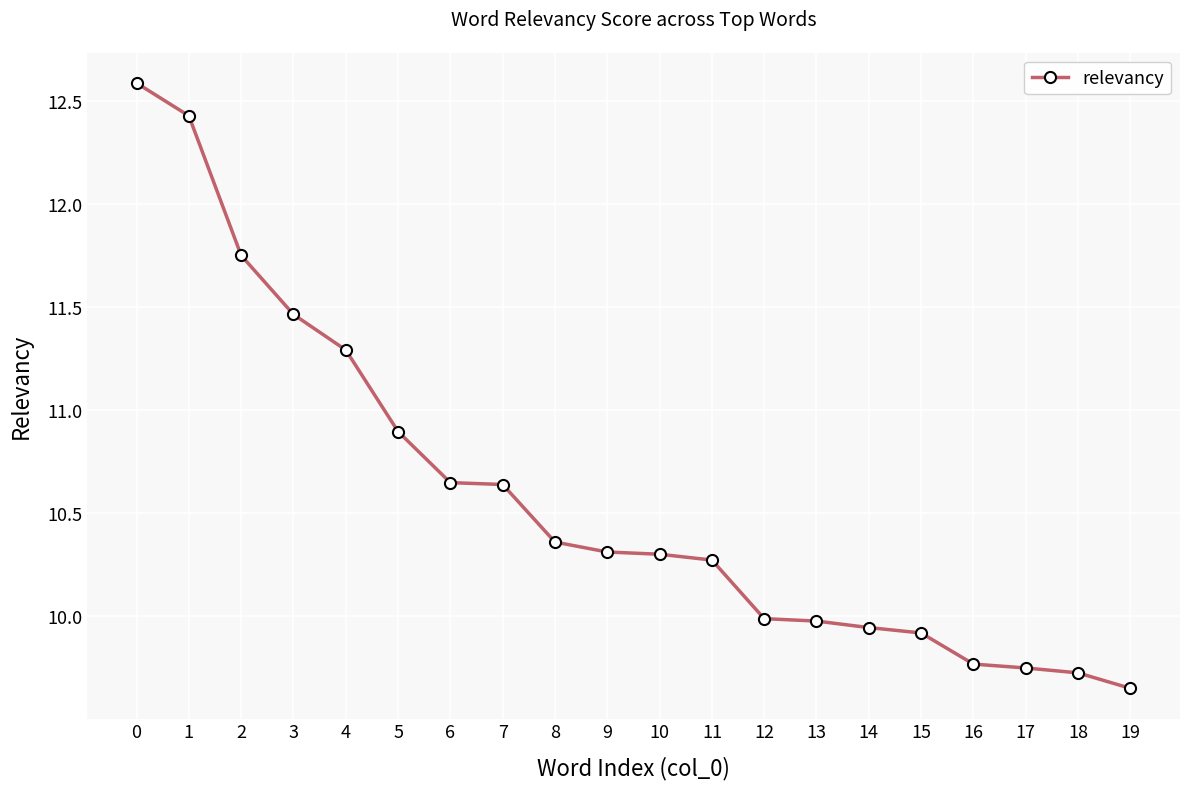

What is the change in value from 3 to 15?

-1.5